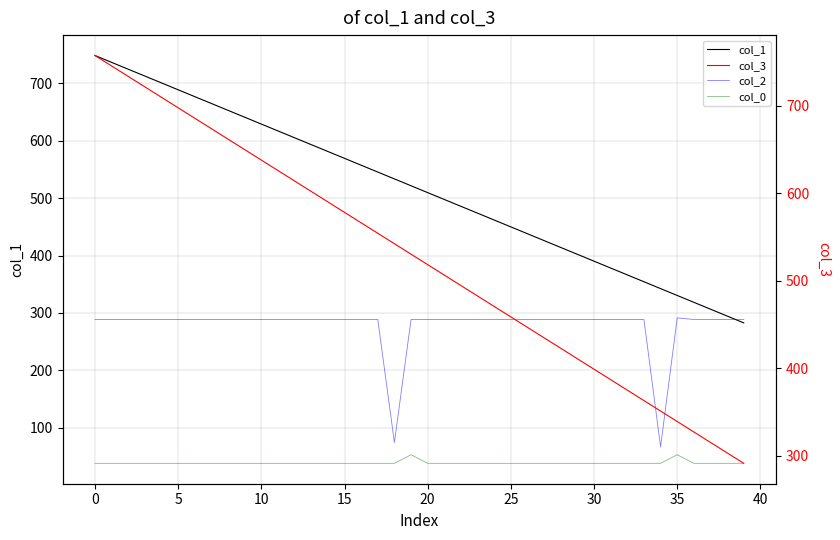

Between −5 and 36, which series saw the biggest shift?

col_1